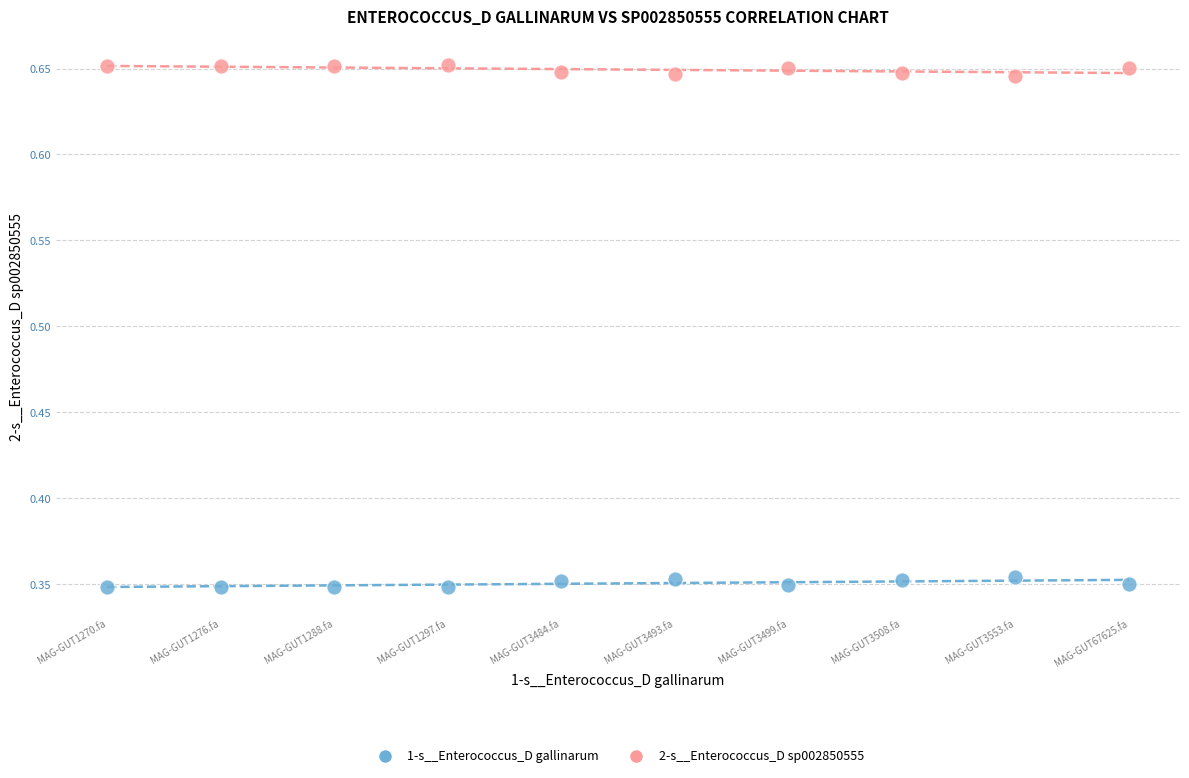

Which series reaches the minimum Y coordinate?

1-s__Enterococcus_D gallinarum